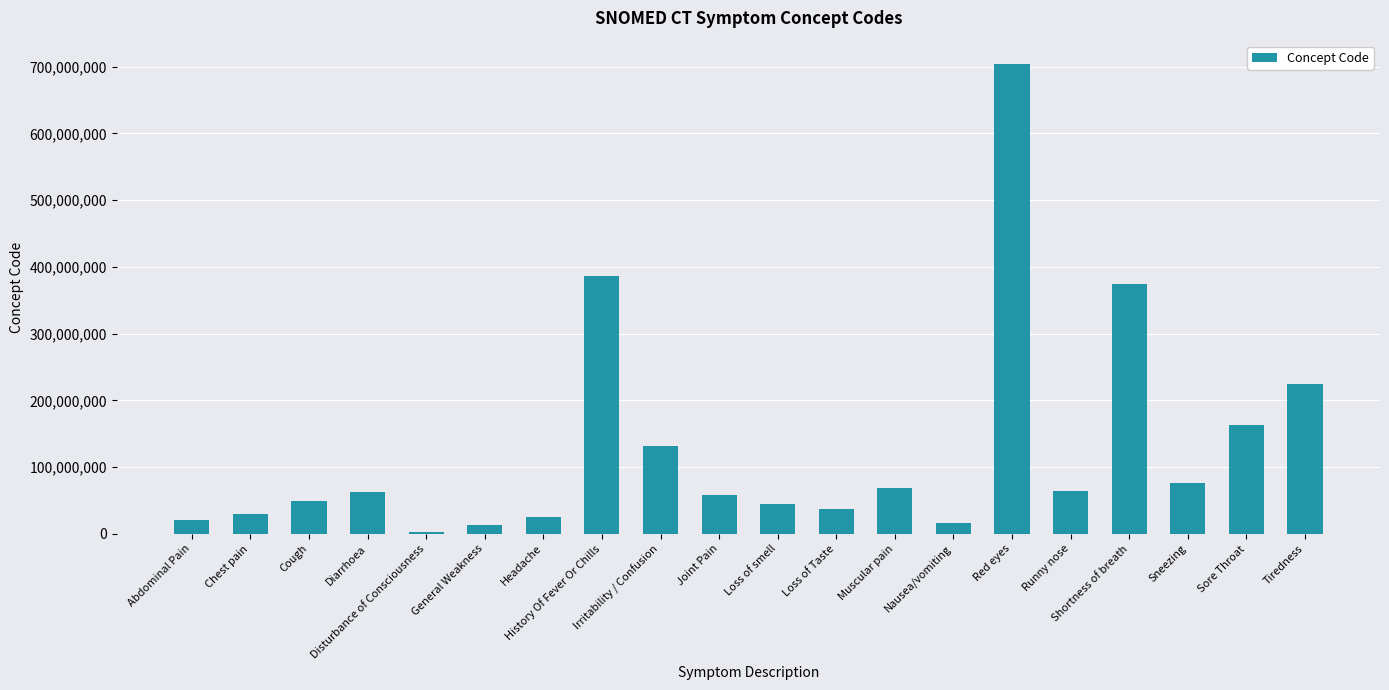

What is the maximum value shown in the chart?

703630003